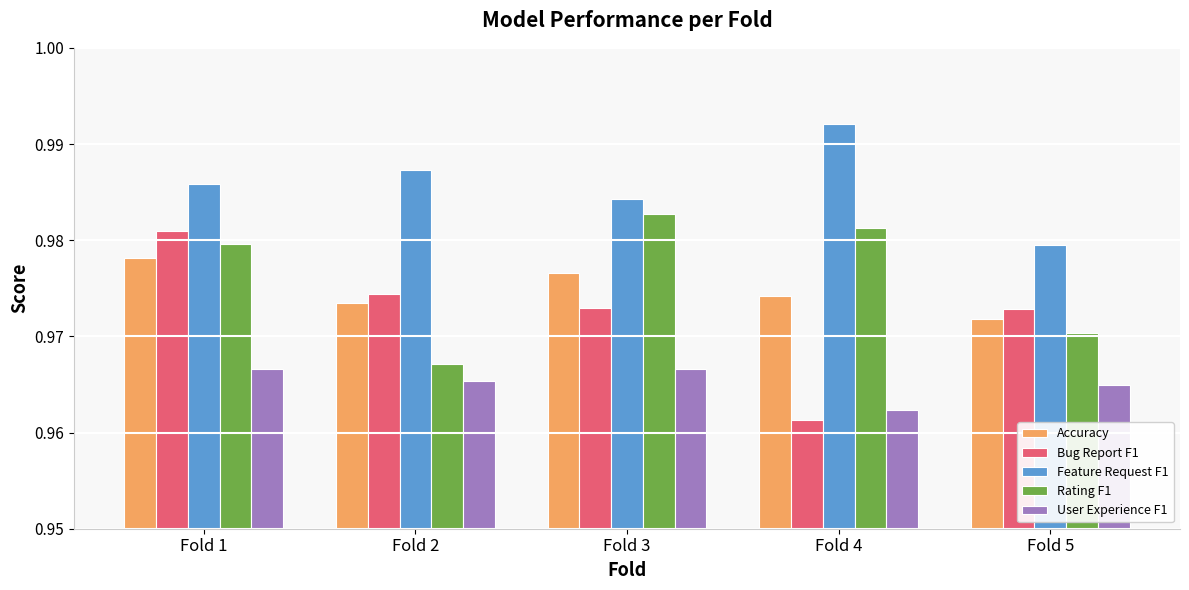

The Accuracy series shows 0.3 at Fold 1. True or false?

False